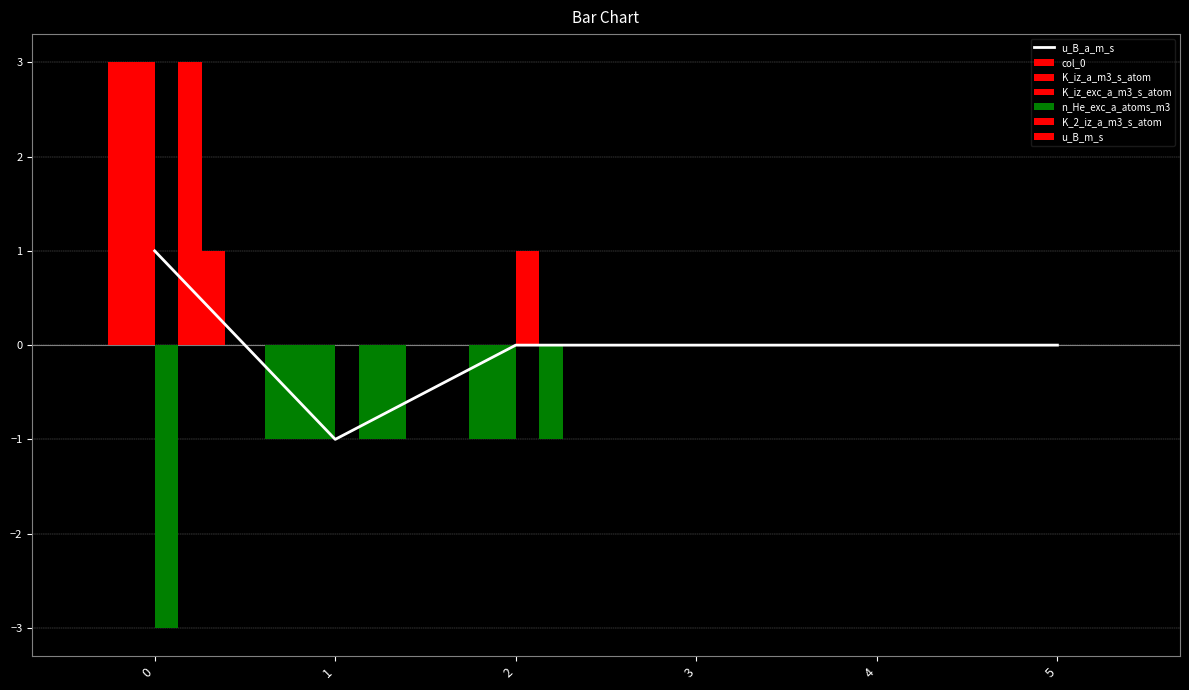

Which series has the largest total across all categories?

K_iz_a_m3_s_atom